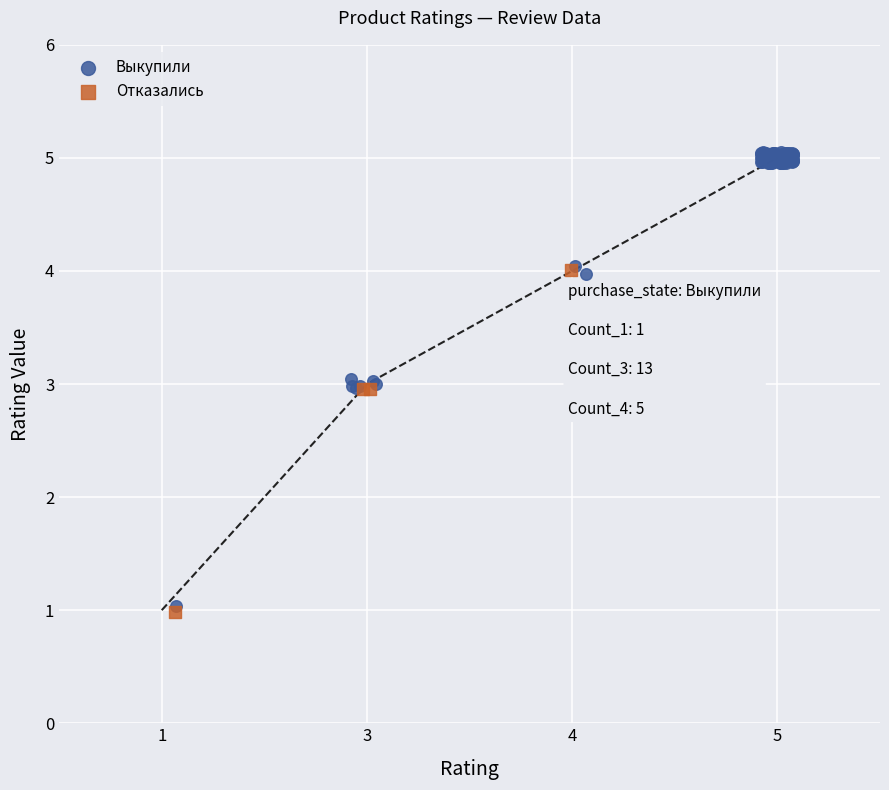

Which series has the largest Y range (max minus min)?

Выкупили